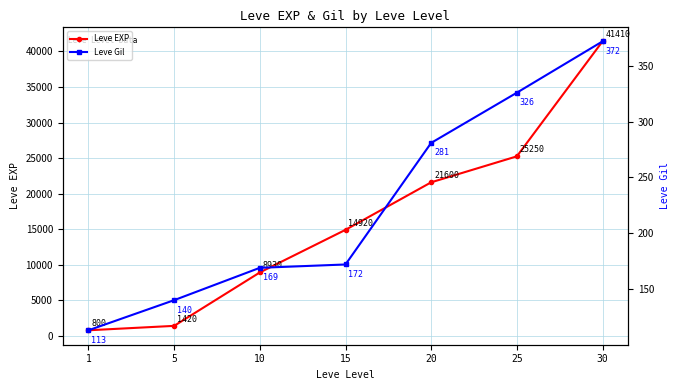

What is the difference between the Leve Gil values at 1 and 30?

259